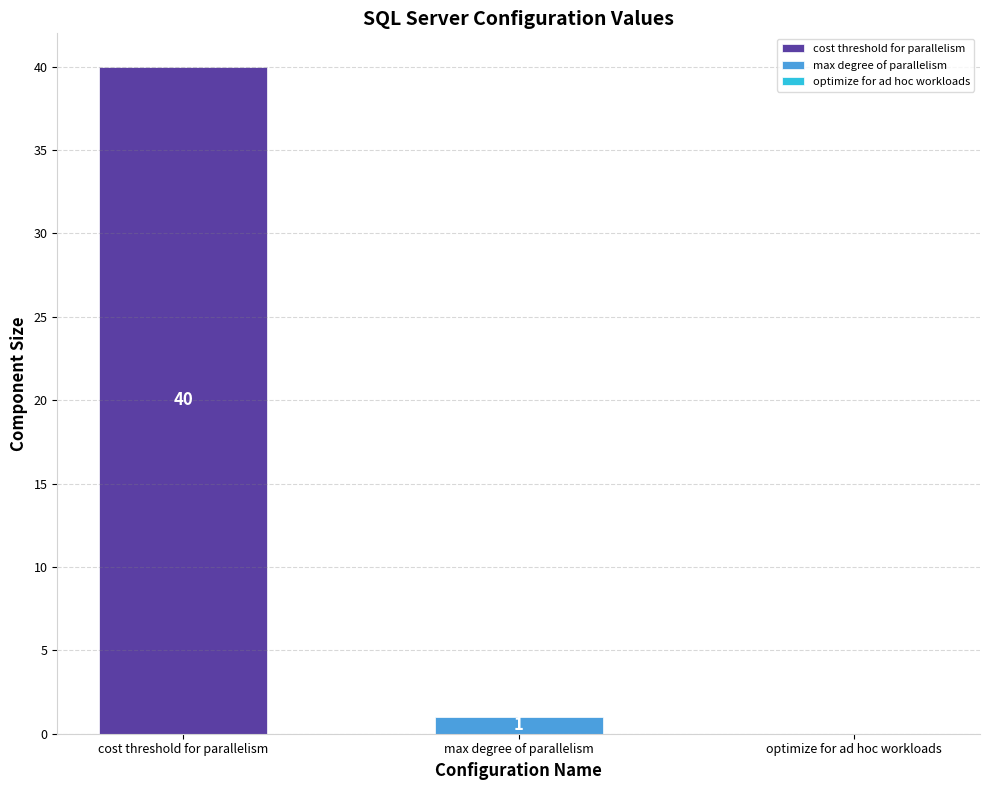

Does the chart contain any negative values?

No